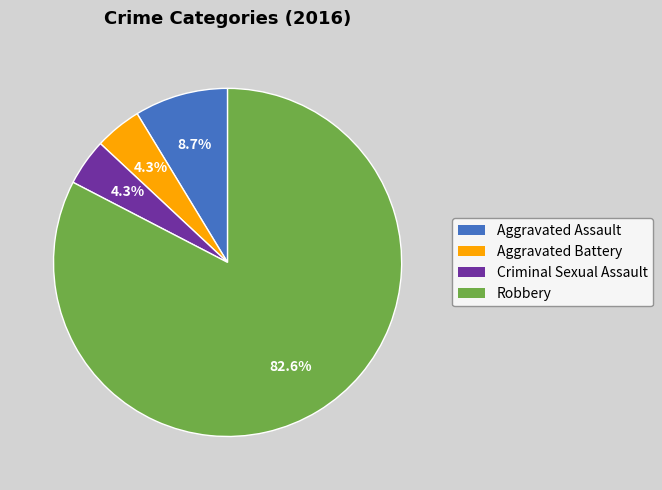

To the nearest percent, what is the difference between the Aggravated Assault and Criminal Sexual Assault slice percentages?

4%